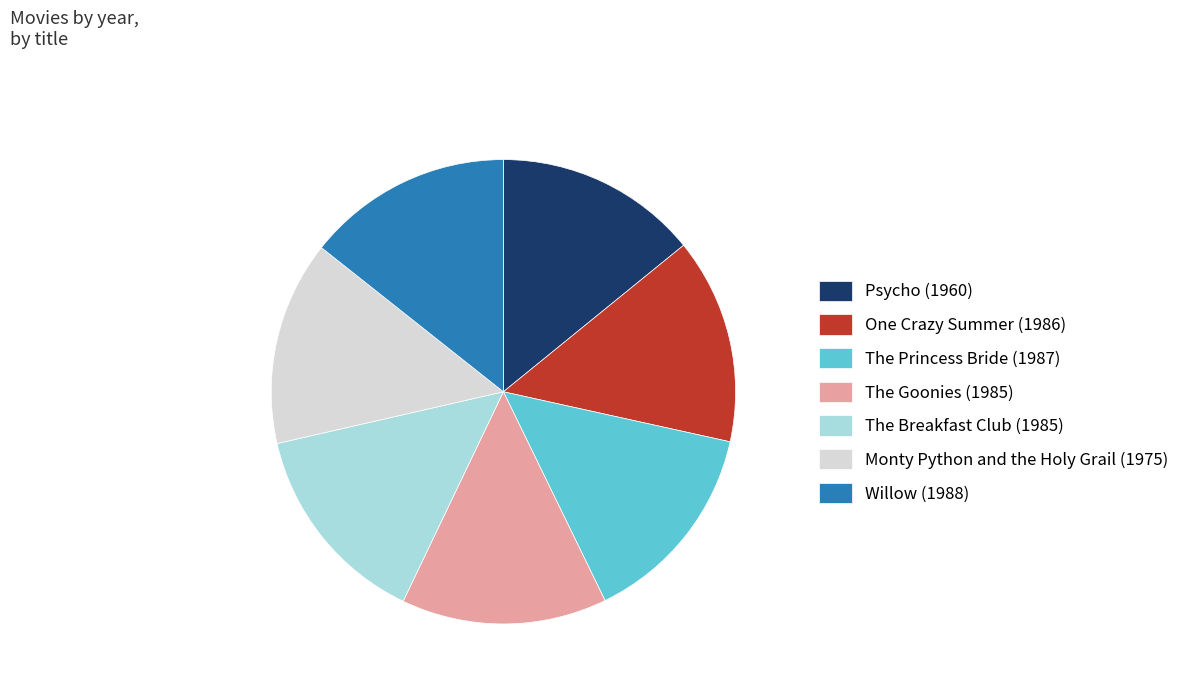

Combined, do Monty Python and the Holy Grail (1975) and Psycho (1960) account for over 50%?

No